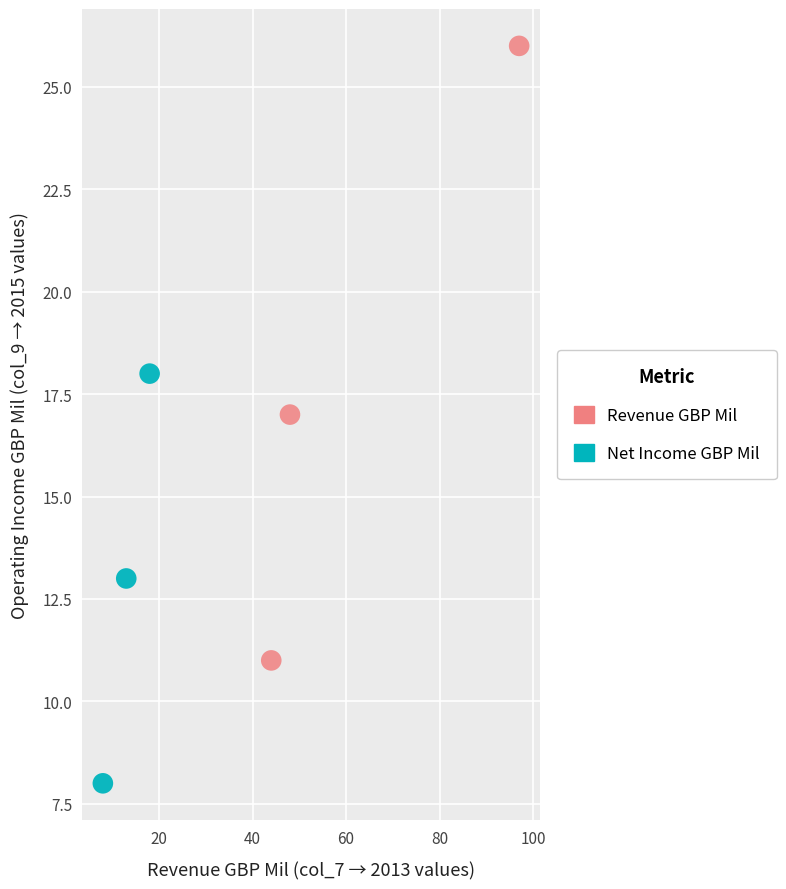

Which series reaches the minimum Y coordinate?

Net Income GBP Mil